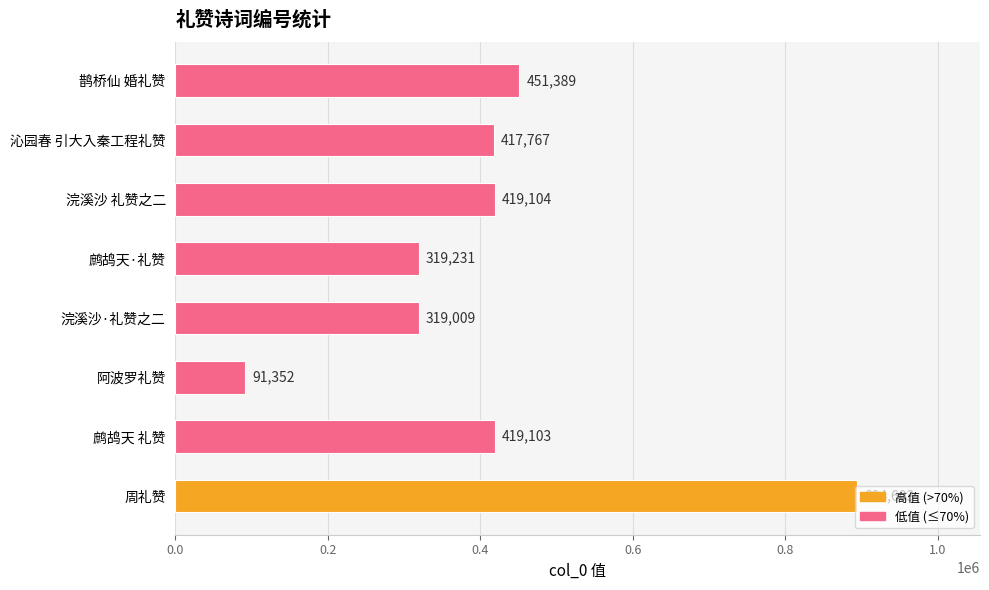

What is the maximum value shown in the chart?

894603